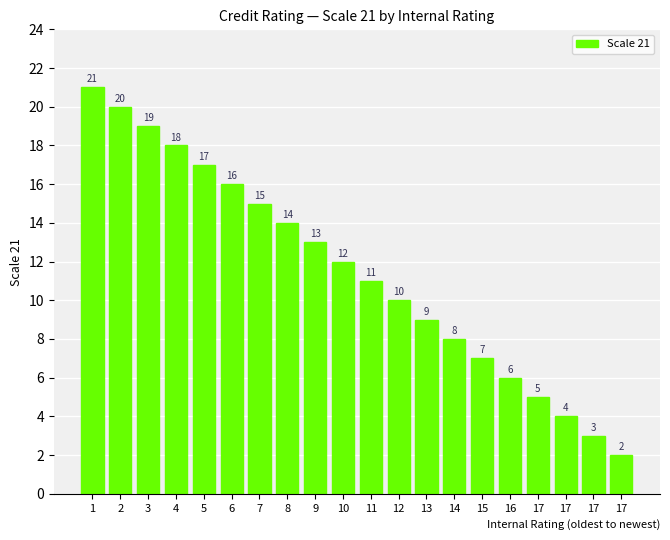

Does the chart contain stacked bars?

No